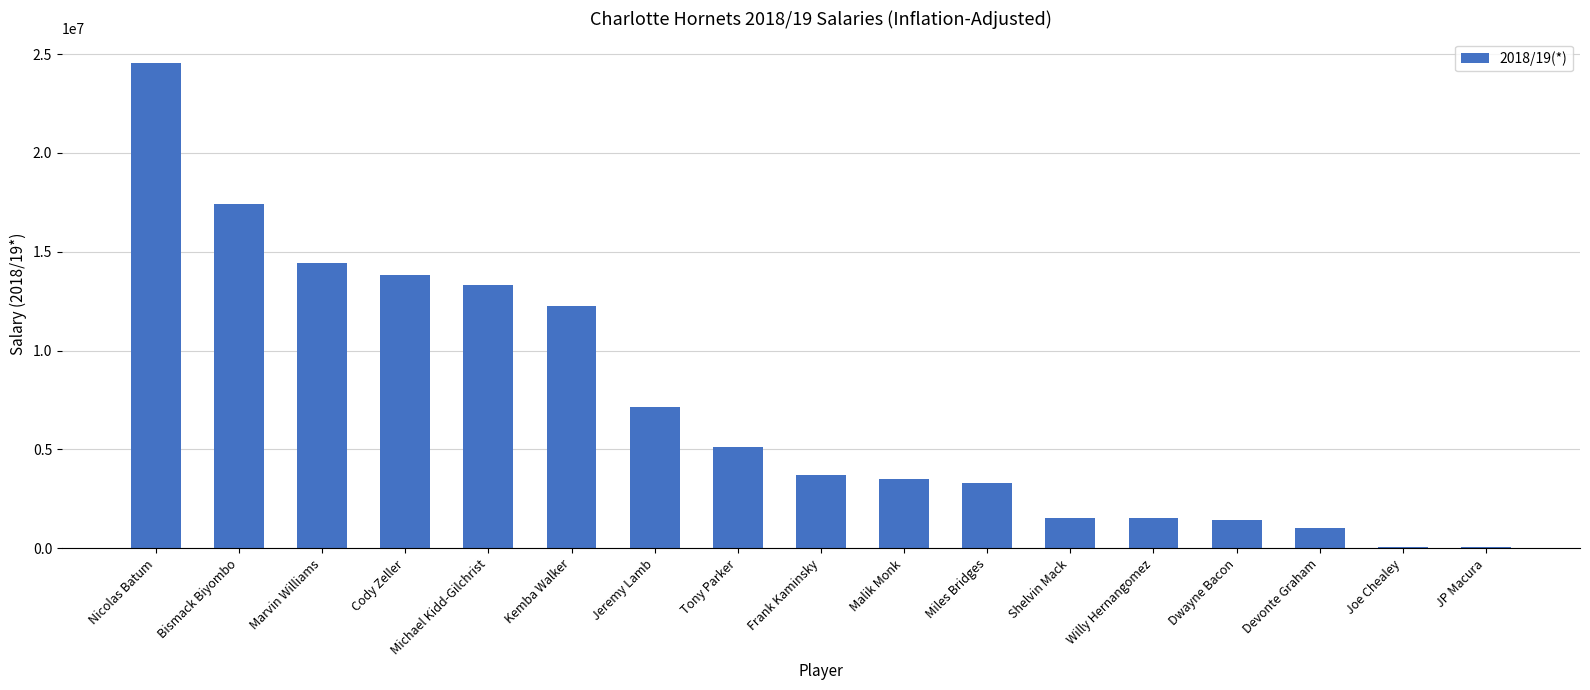

What is the value of the 7th bar from the left?

7161340